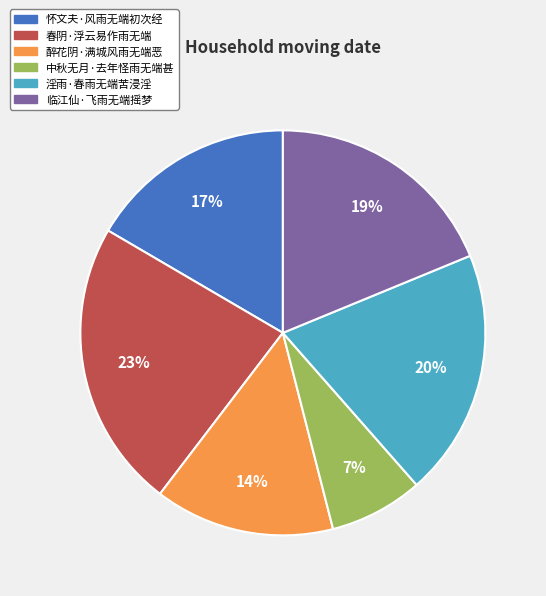

Between 淫雨·春雨无端苦浸淫 and 怀文夫·风雨无端初次经, which is larger?

淫雨·春雨无端苦浸淫